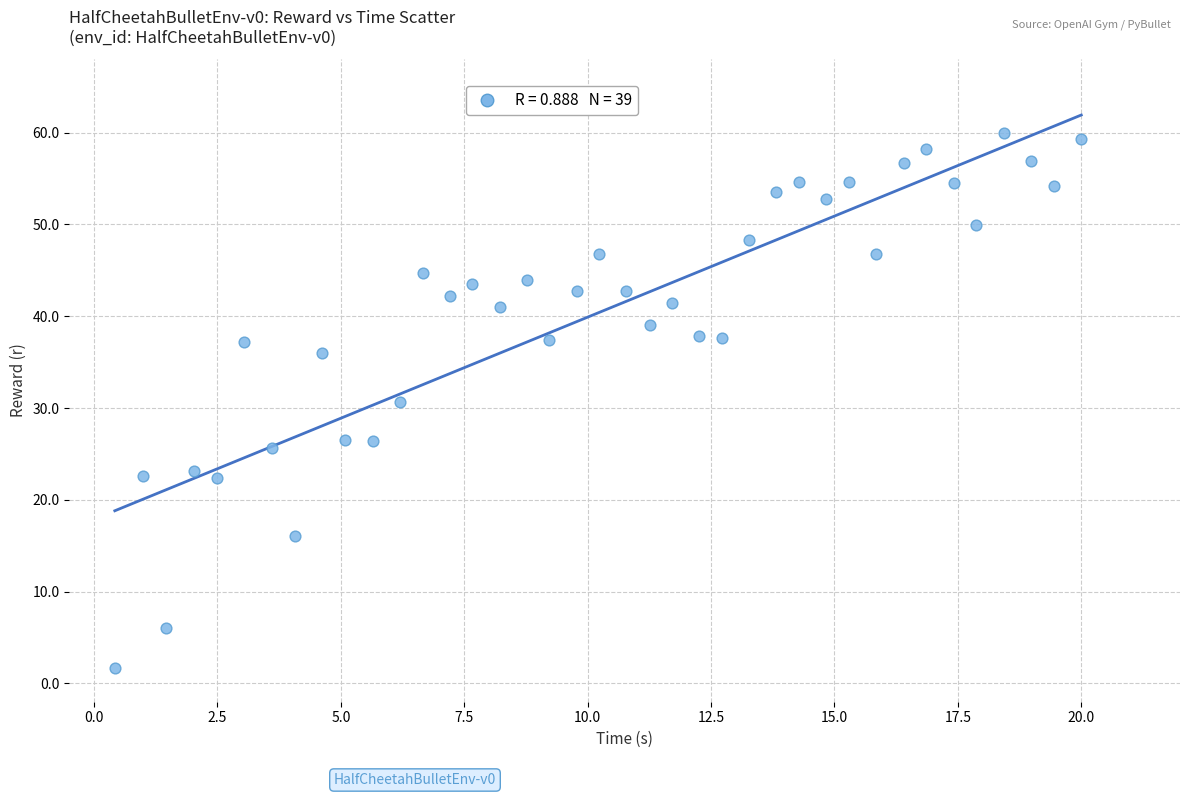

What is the range of Y values (max minus min)?

58.4